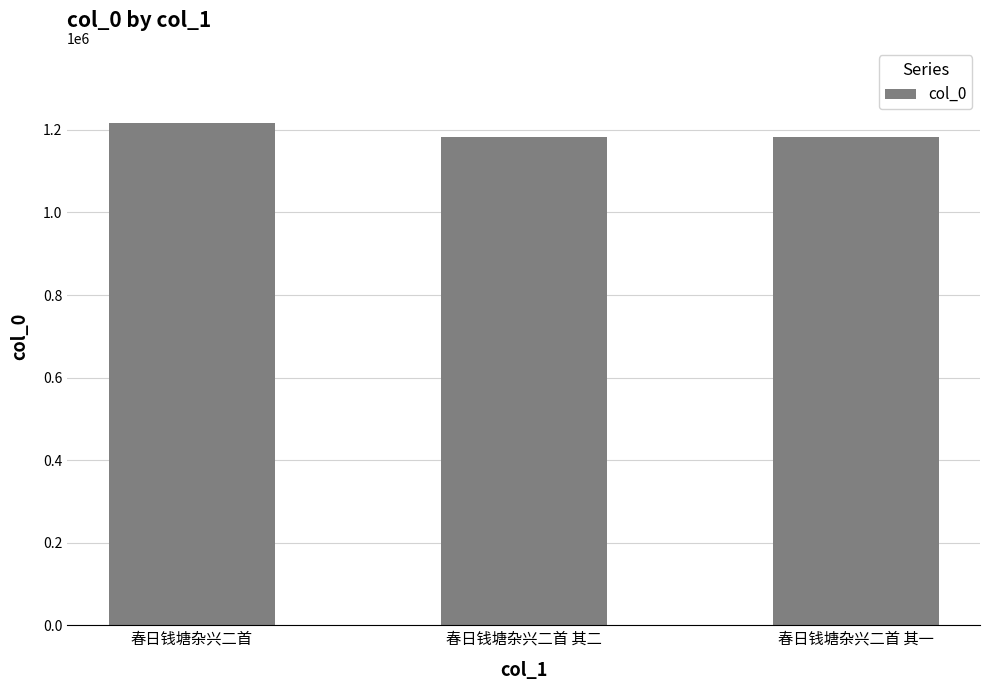

Where does the data first go above 1182444?

春日钱塘杂兴二首